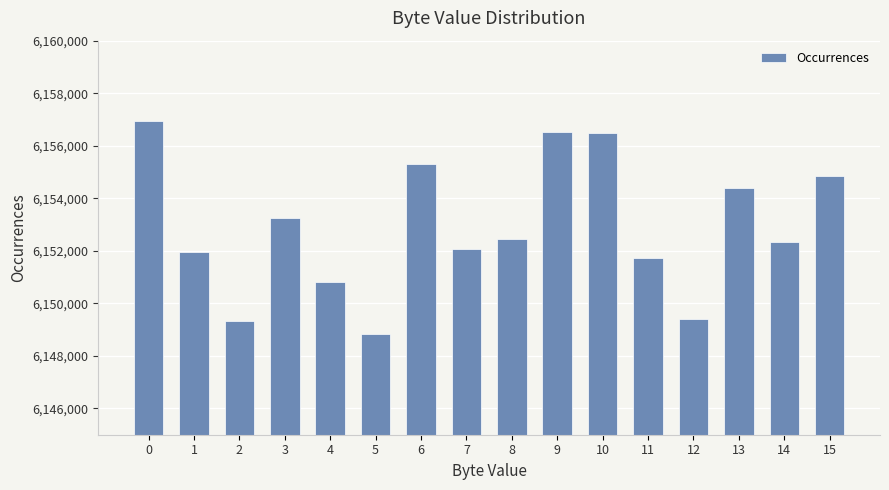

What is the change in value from 1 to 8?

+473